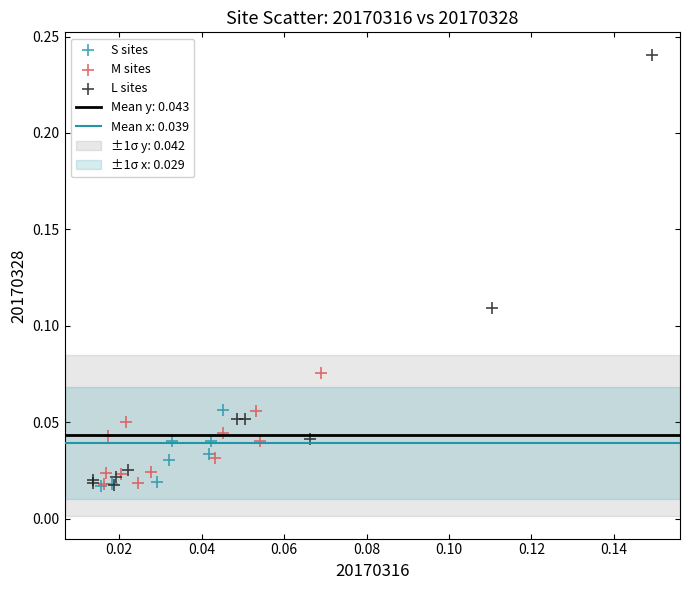

Which series has the widest spread of Y values?

L sites